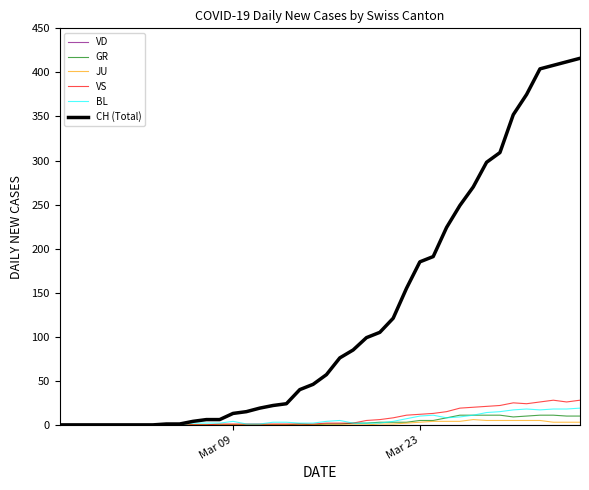

Which series has the largest total across all categories?

CH (Total)